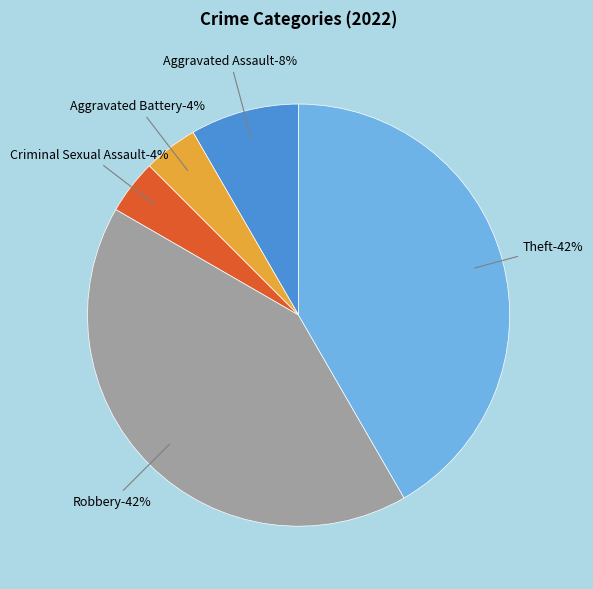

Does Criminal Sexual Assault account for over 50% of the chart?

No